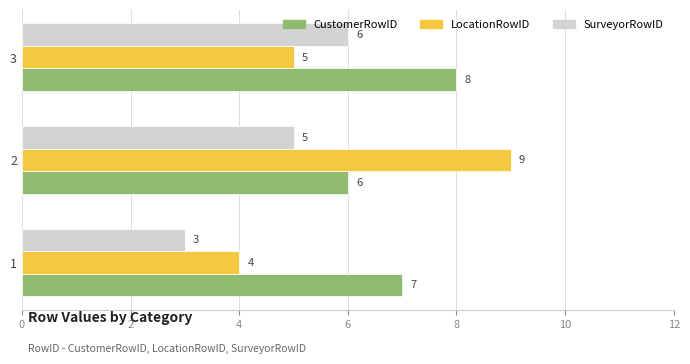

What is the smallest value displayed?

3